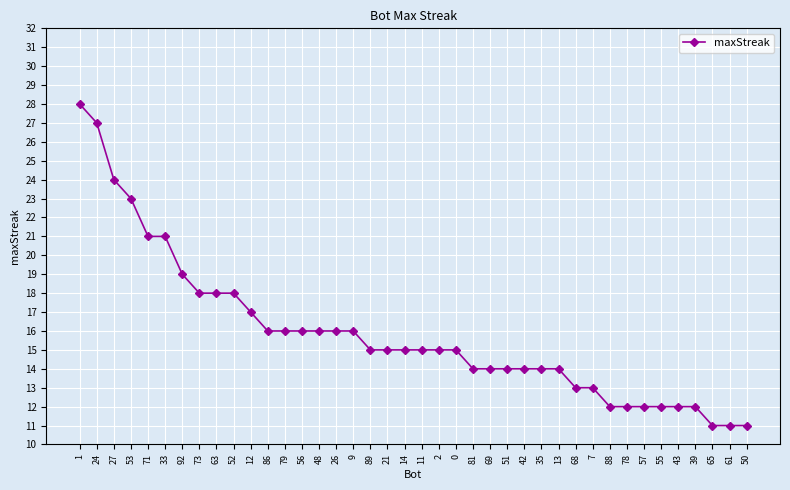

Count the number of data series in this chart.

1